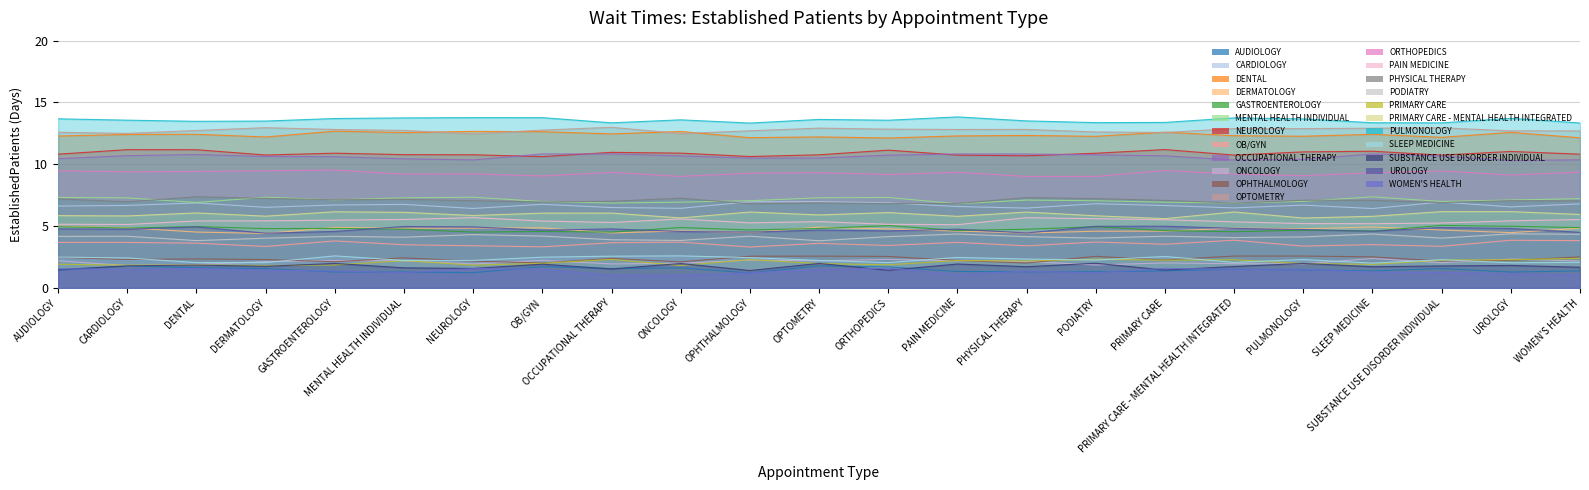

What is the minimum value shown in the chart?

1.3